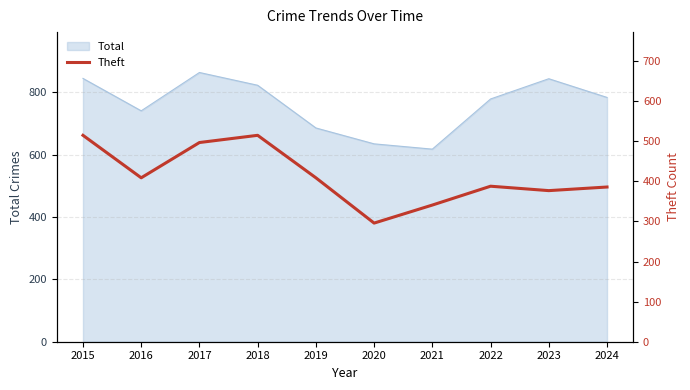

The Total series shows 141 at 2021. True or false?

False